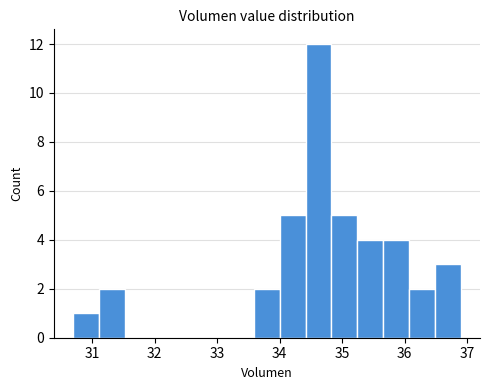

Reading left to right, transcribe this chart: for each bar, give the range it covers on the x-axis and its height. Neither the bar edges nor the heights are printed on the chart, so give them approximately, as read against the axes.

30.7 to 31.1: 1
31.1 to 31.5: 2
31.5 to 31.9: 0
31.9 to 32.3: 0
32.3 to 32.8: 0
32.8 to 33.2: 0
33.2 to 33.6: 0
33.6 to 34.0: 2
34.0 to 34.4: 5
34.4 to 34.8: 12
34.8 to 35.2: 5
35.2 to 35.7: 4
35.7 to 36.1: 4
36.1 to 36.5: 2
36.5 to 36.9: 3